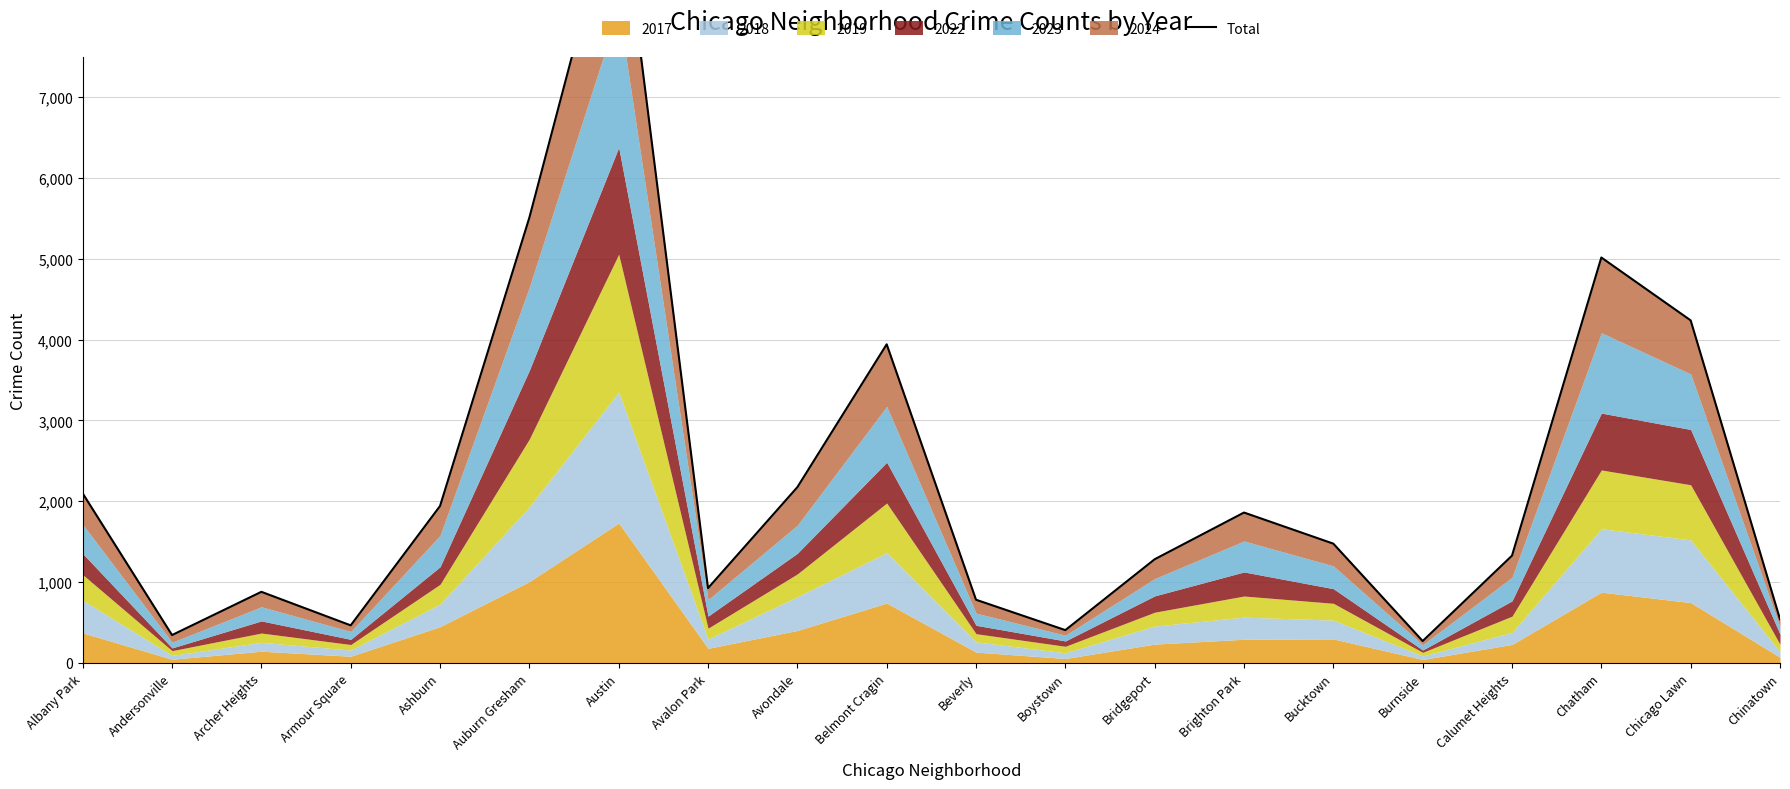

What is the sum of all values?

45164